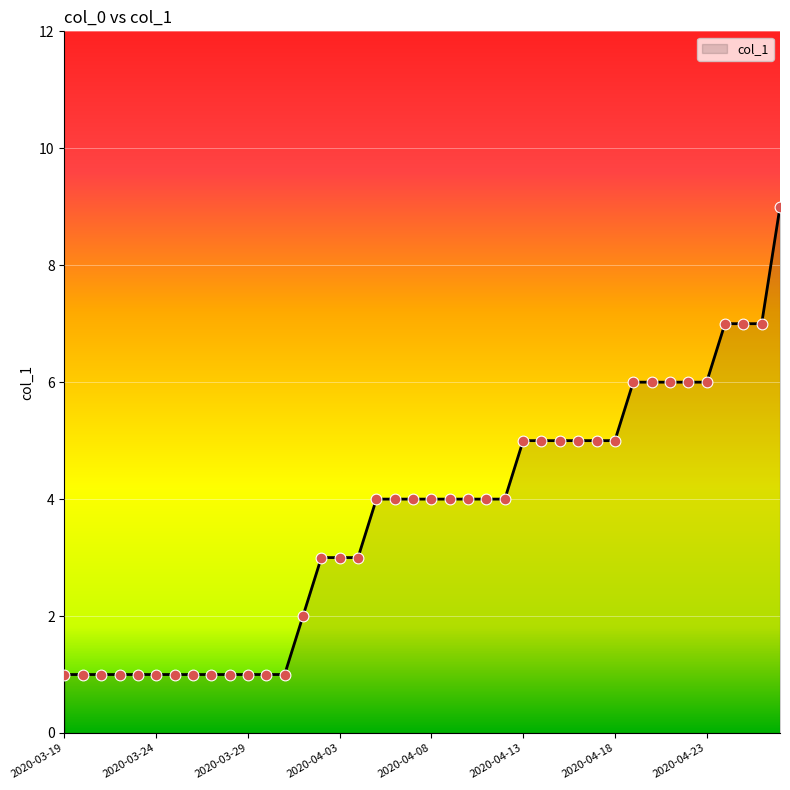

What is the difference between the maximum and minimum values?

8